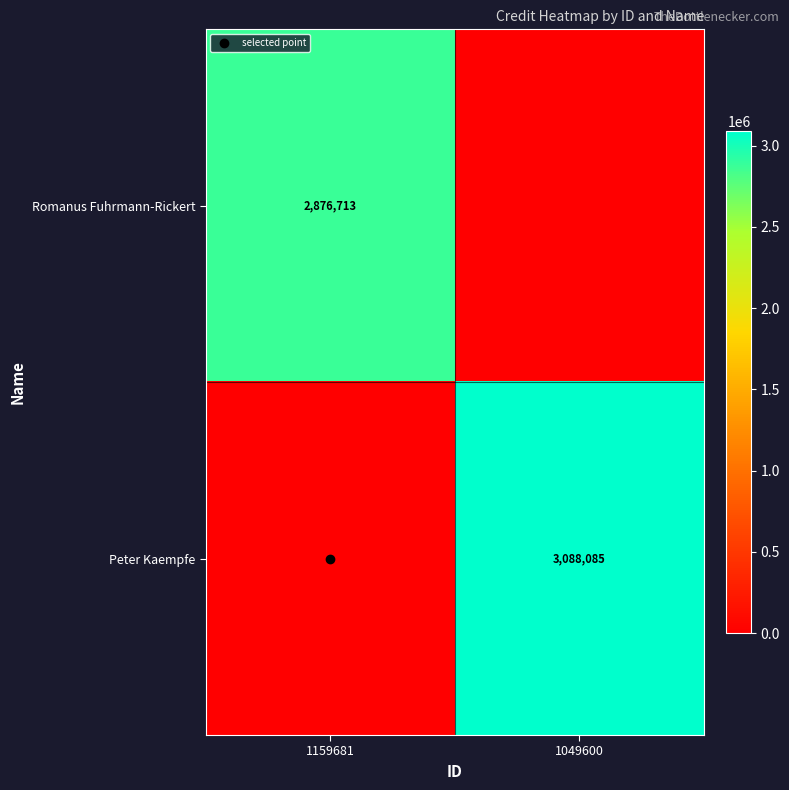

Which series has the widest spread of values?

Peter Kaempfe